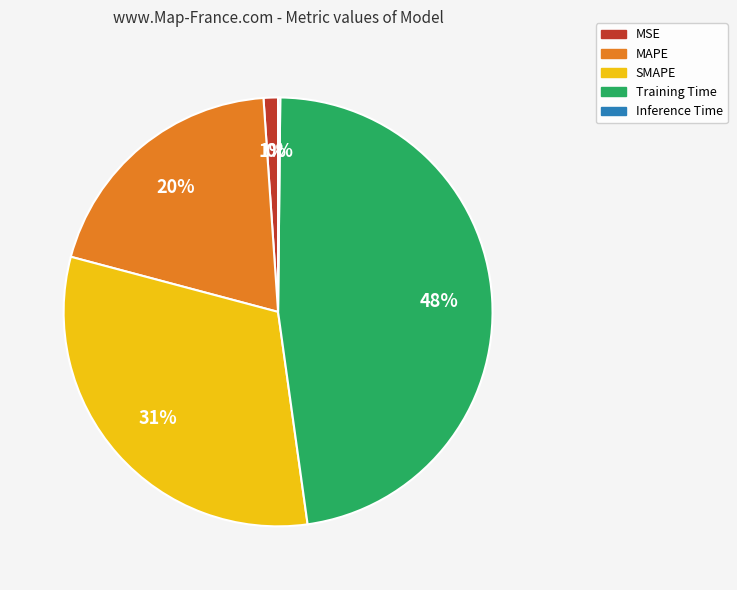

Is the sum of MSE and MAPE greater than half?

No